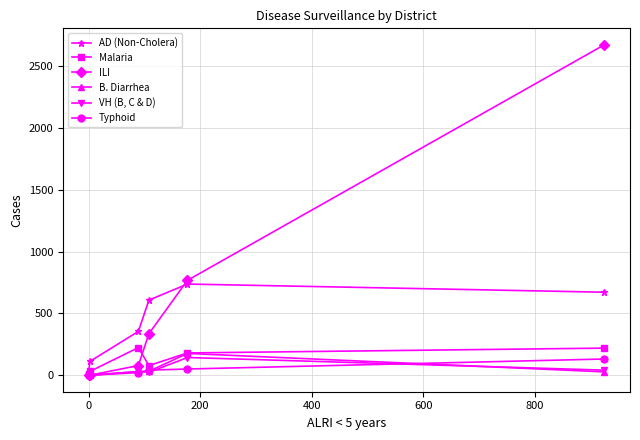

Which series has the widest spread of values?

ILI